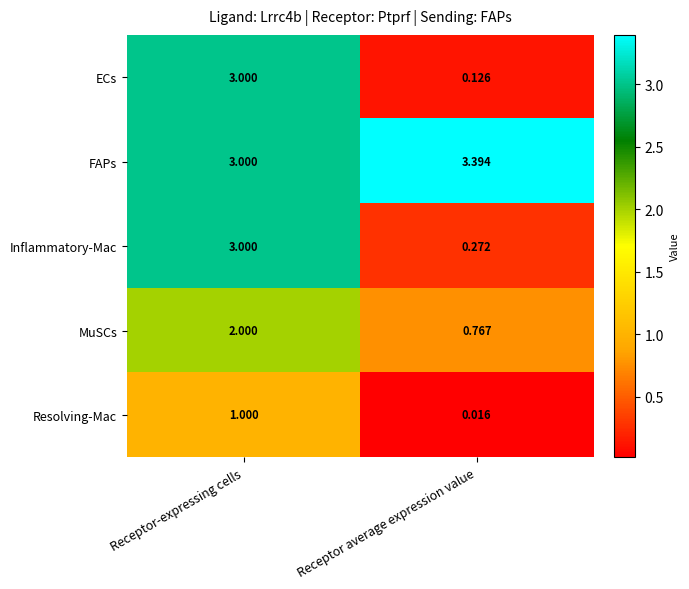

Which series has the largest total across all categories?

FAPs